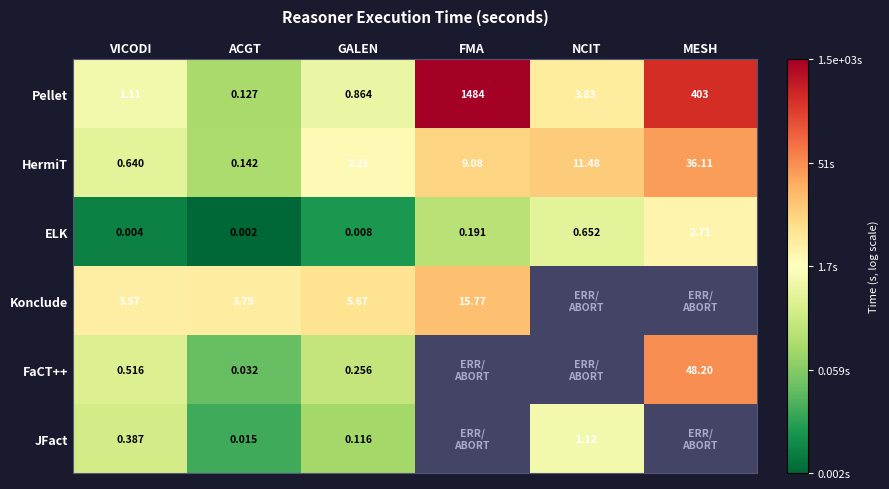

Which category has the highest value in the HermiT series?

MESH